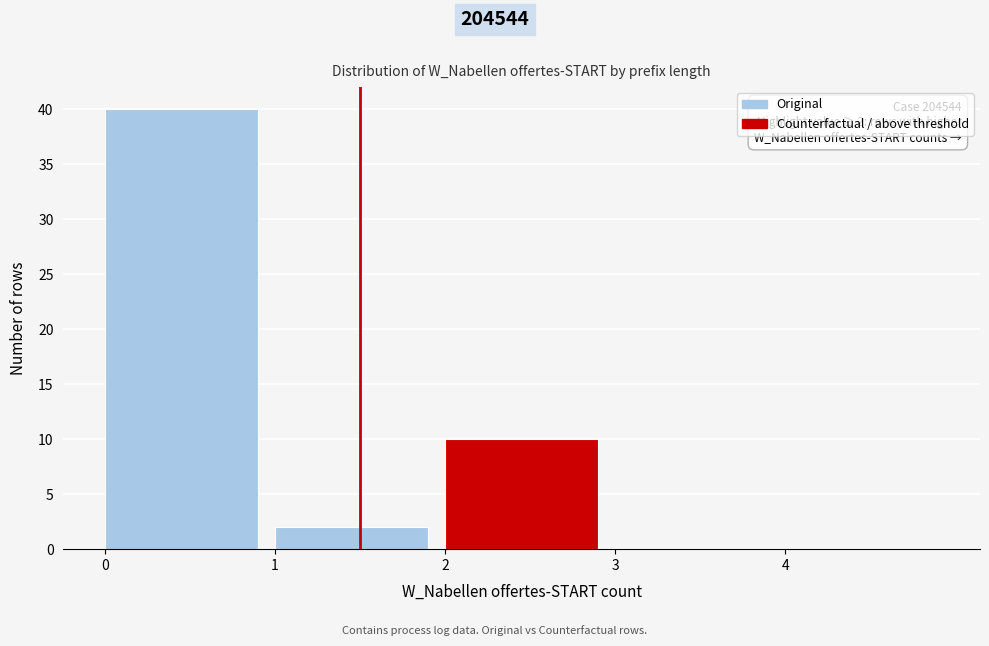

Which range on the x-axis has the tallest bar?

0 to 1